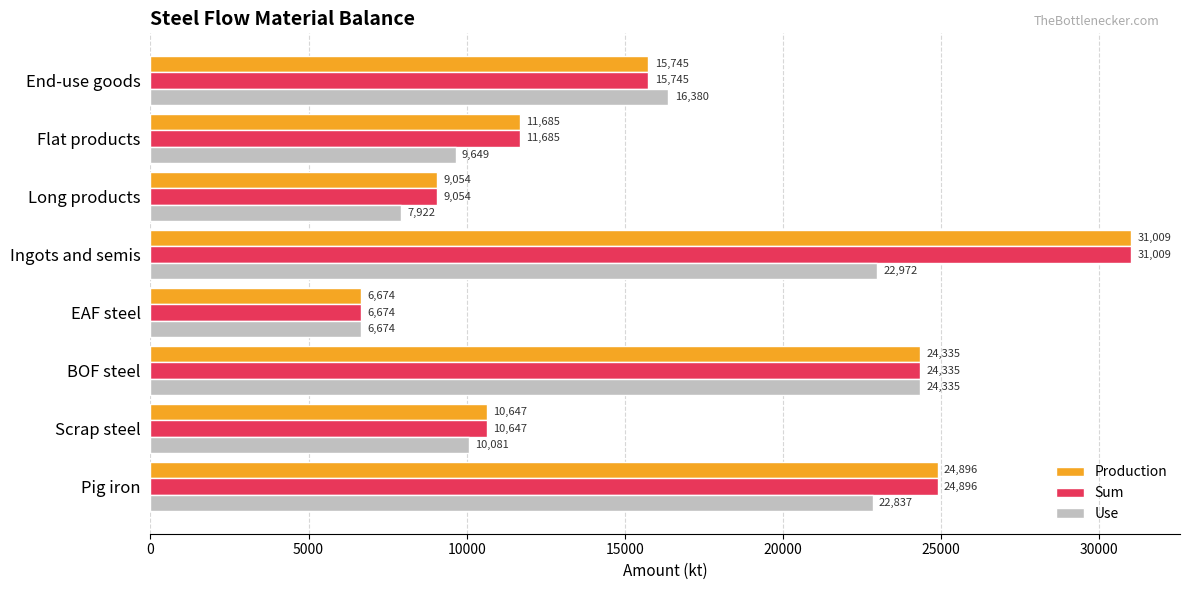

Which series changed the most between Flat products and End-use goods?

Use